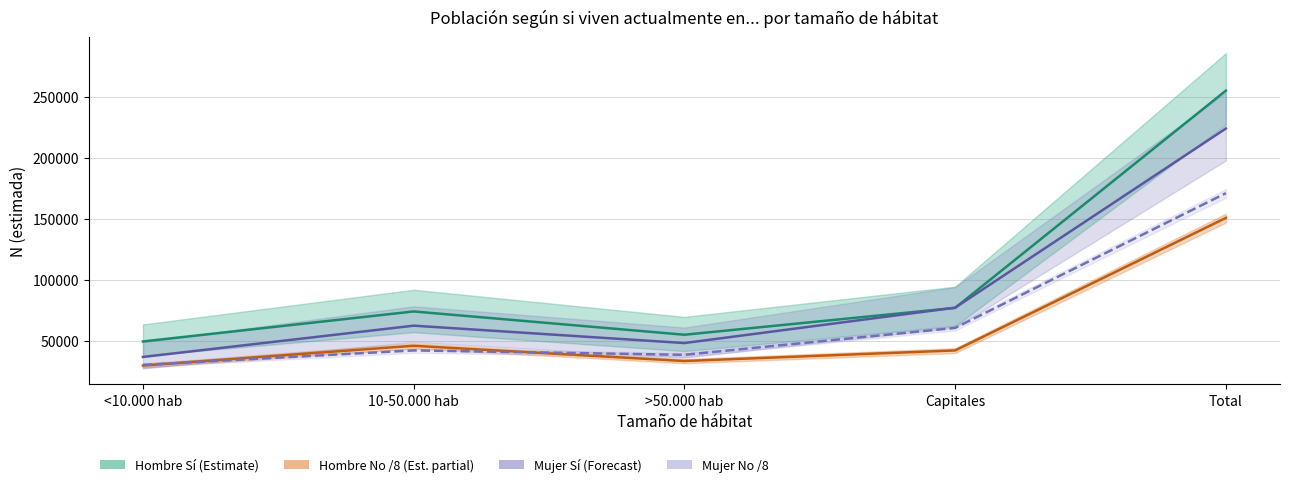

What is the value of the Hombre No /8 point at the 1st from the left?

29641.8